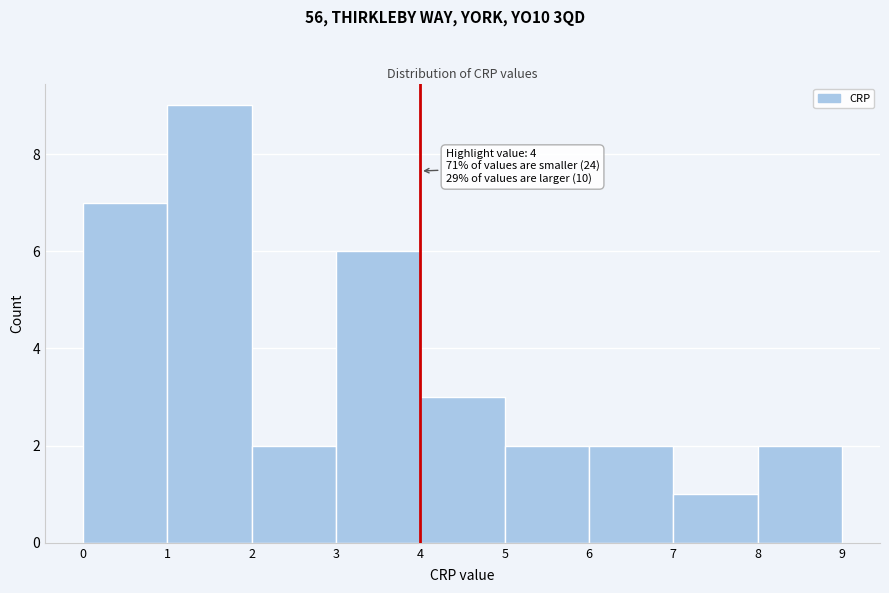

Which range on the x-axis has the tallest bar?

1 to 2